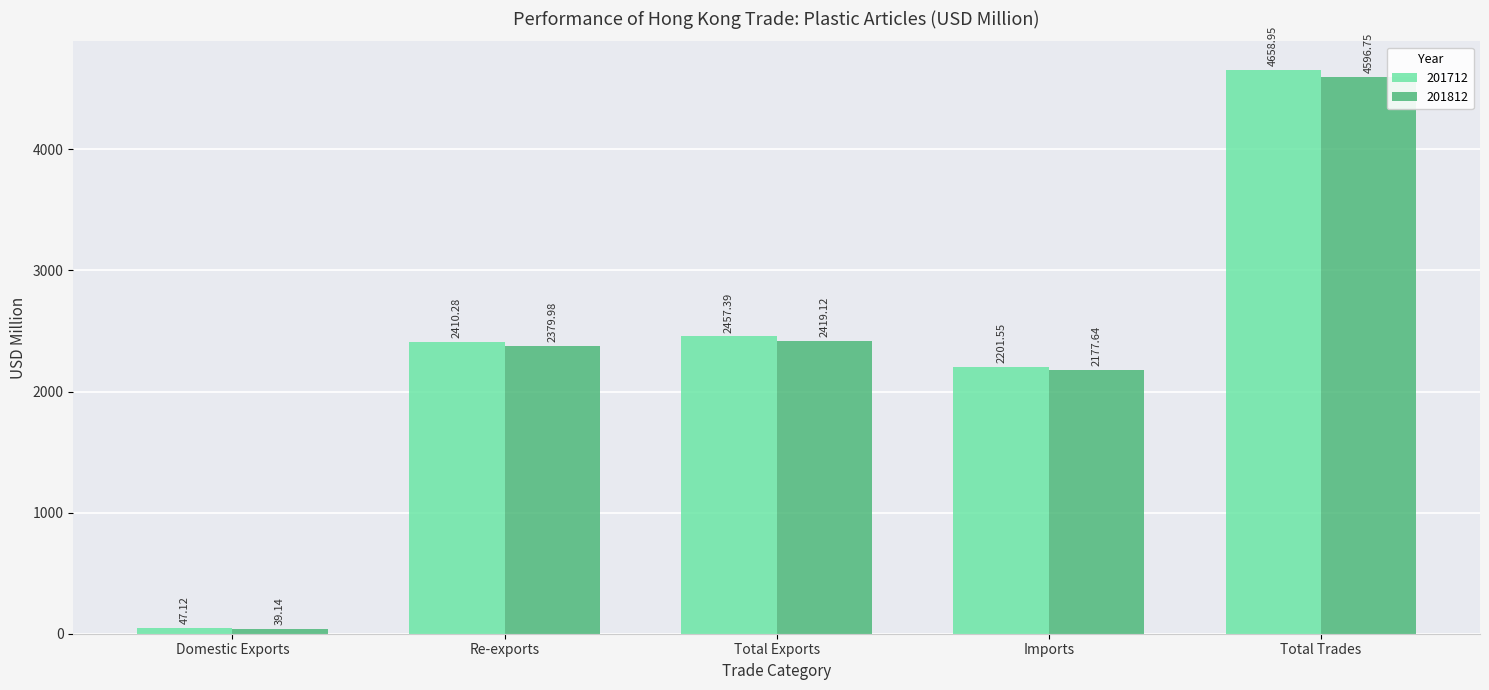

At which label does 201712 reach its minimum?

Domestic Exports